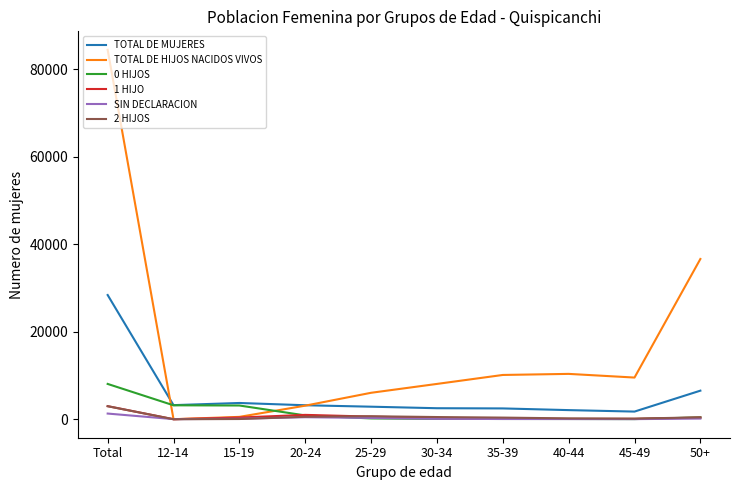

Which label corresponds to the largest value in the chart?

Total